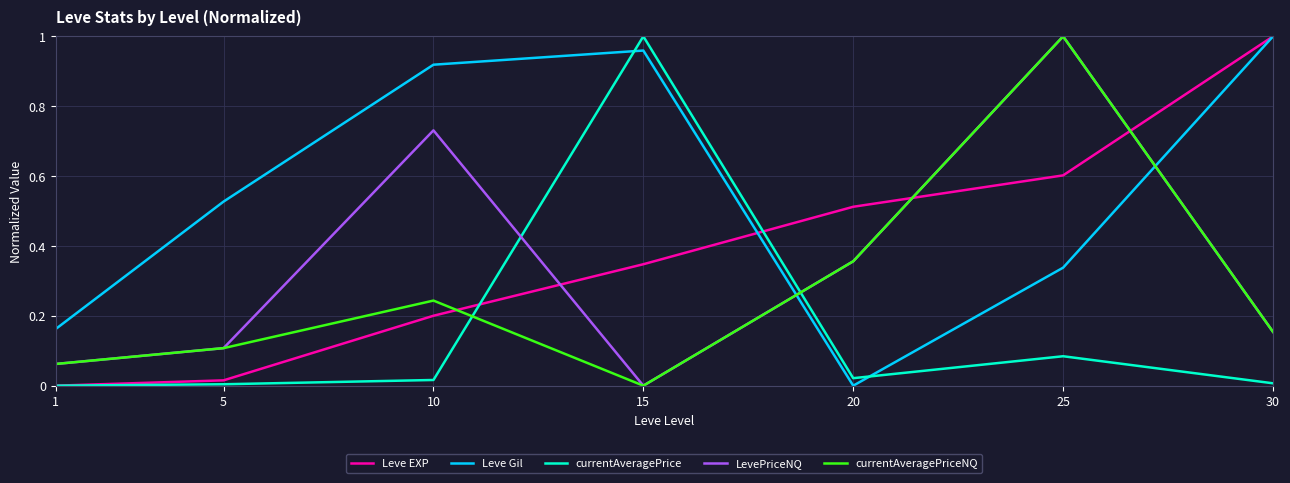

True or false: Leve EXP has more than 1 points higher than both neighbors.

False